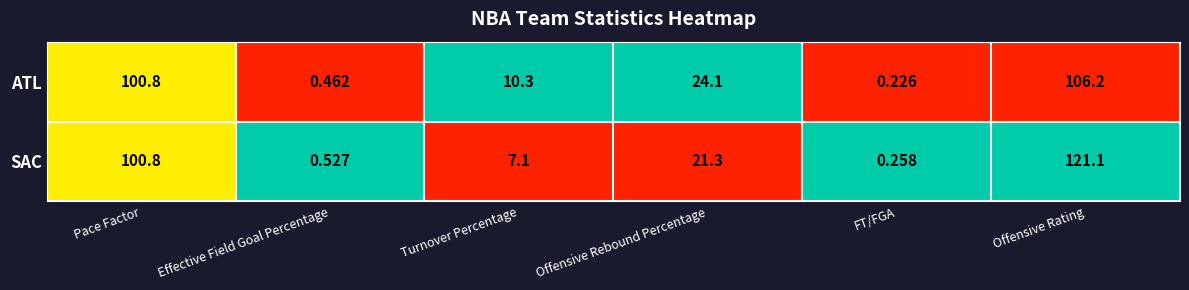

Which category has the lowest value across all series?

FT/FGA